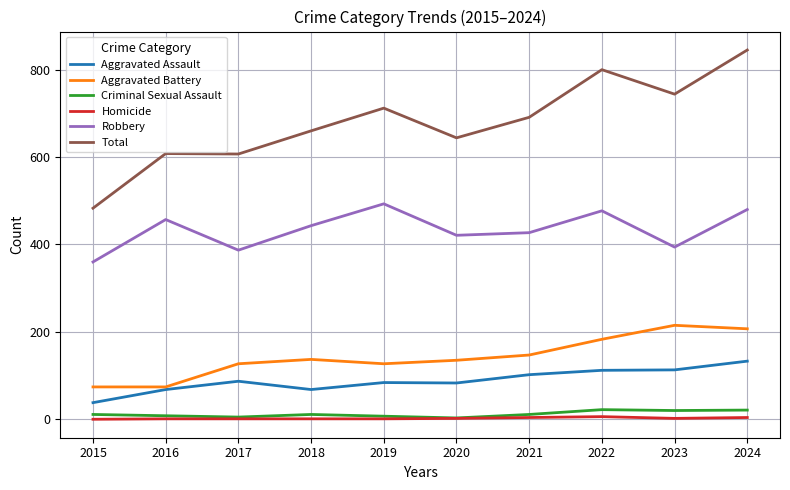

At which category is the sum across all series the highest?

2024